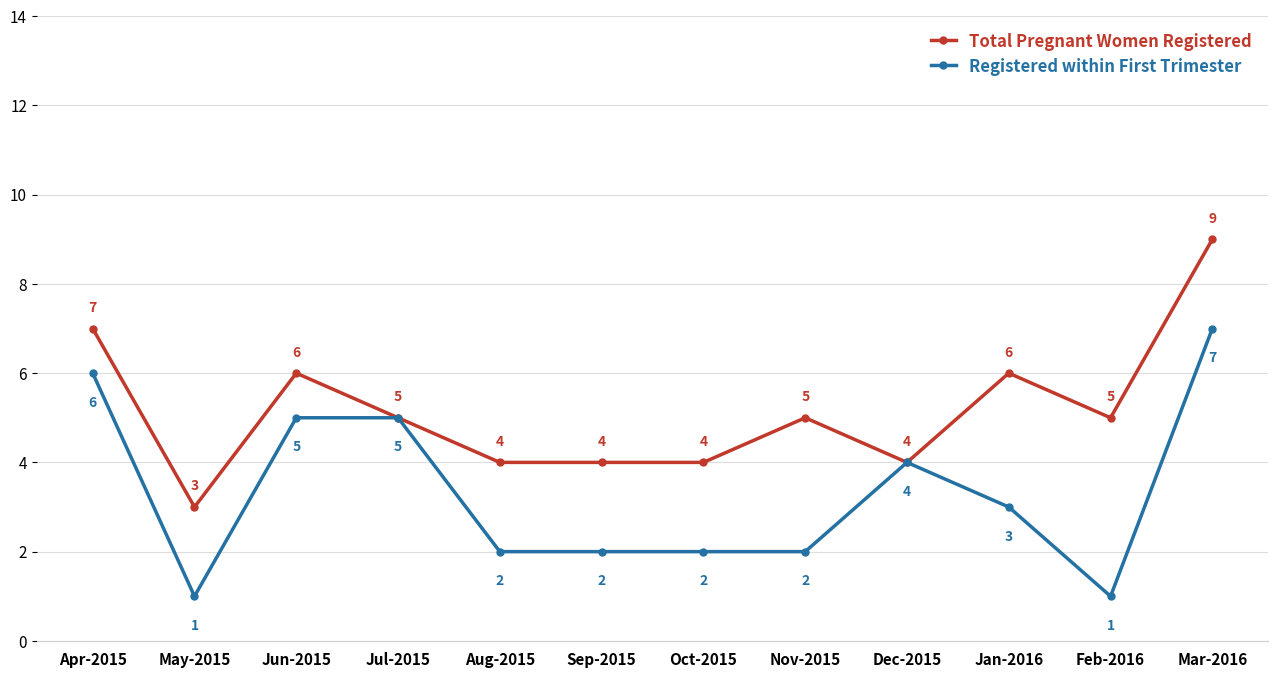

At Mar-2016, list the series in order from smallest to largest.

Registered within First Trimester, Total Pregnant Women Registered